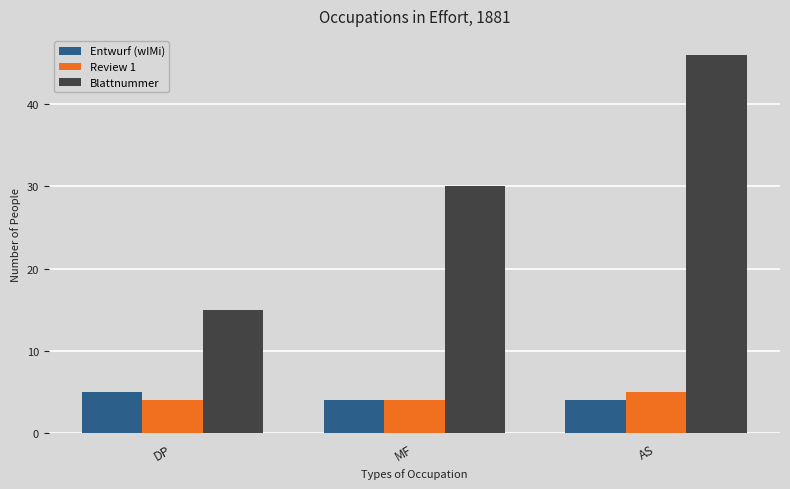

Is the value of Blattnummer at DP greater than the value of Review 1 at DP?

Yes